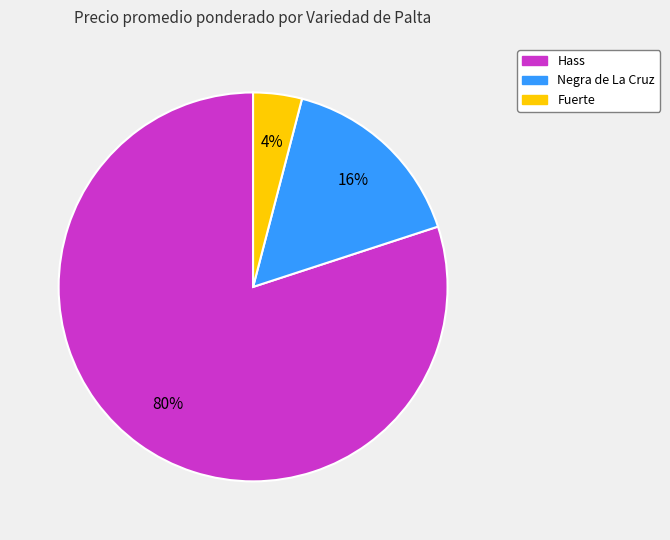

Does any single category account for the majority?

Yes